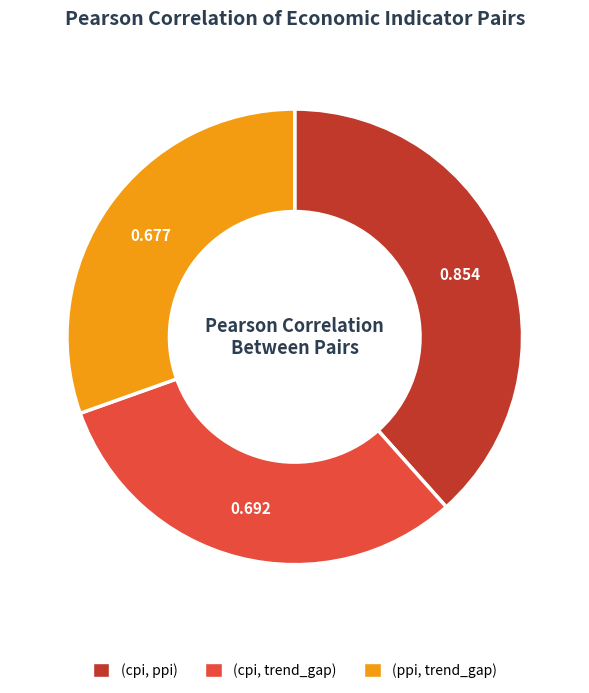

What is the largest slice in the pie chart?

(cpi, ppi)